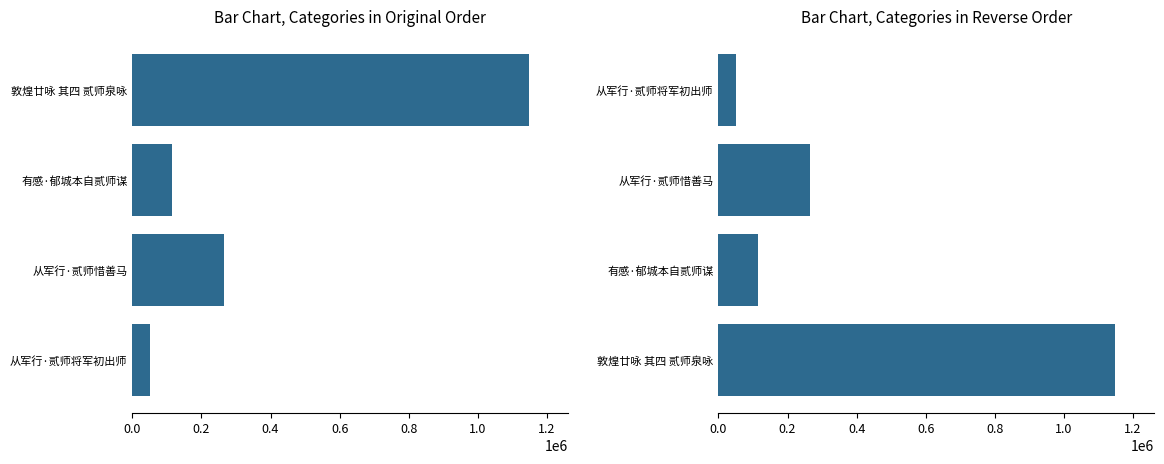

How many values are below 265270?

2